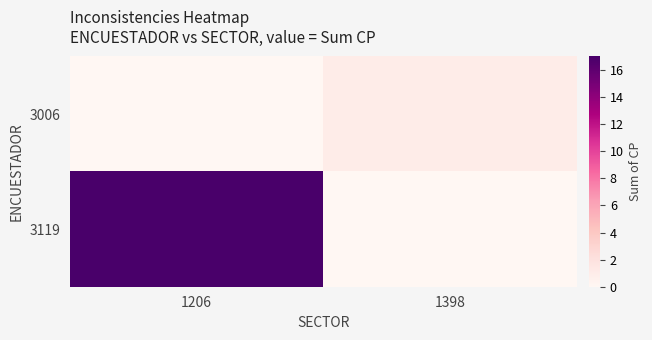

Between 1206 and 1398, which series saw the biggest shift?

3119